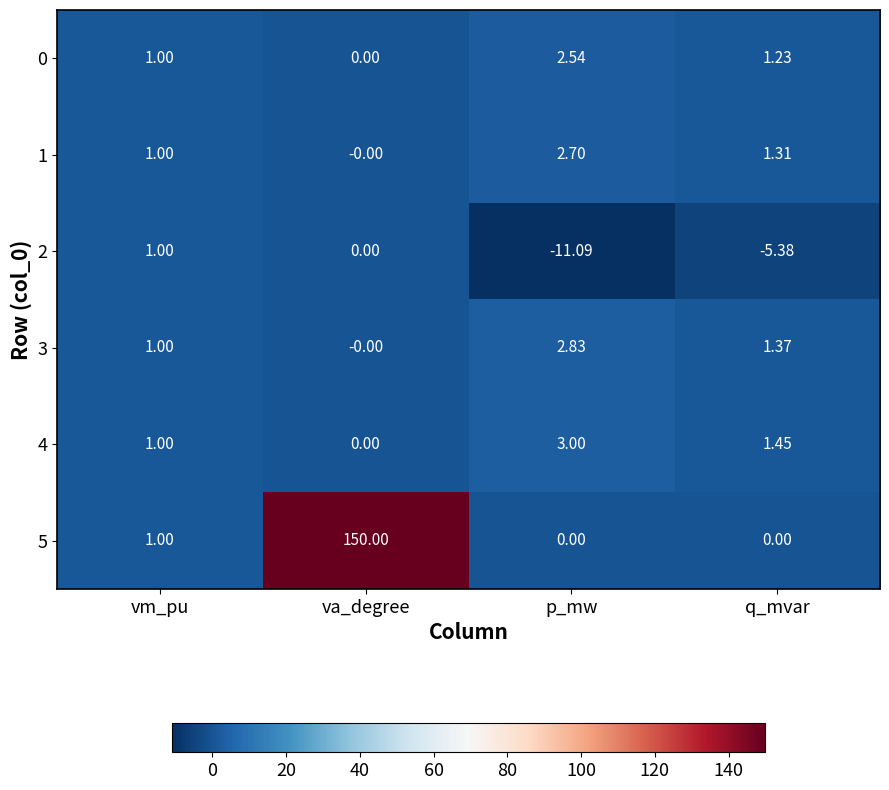

Which category has the highest value across all series?

va_degree